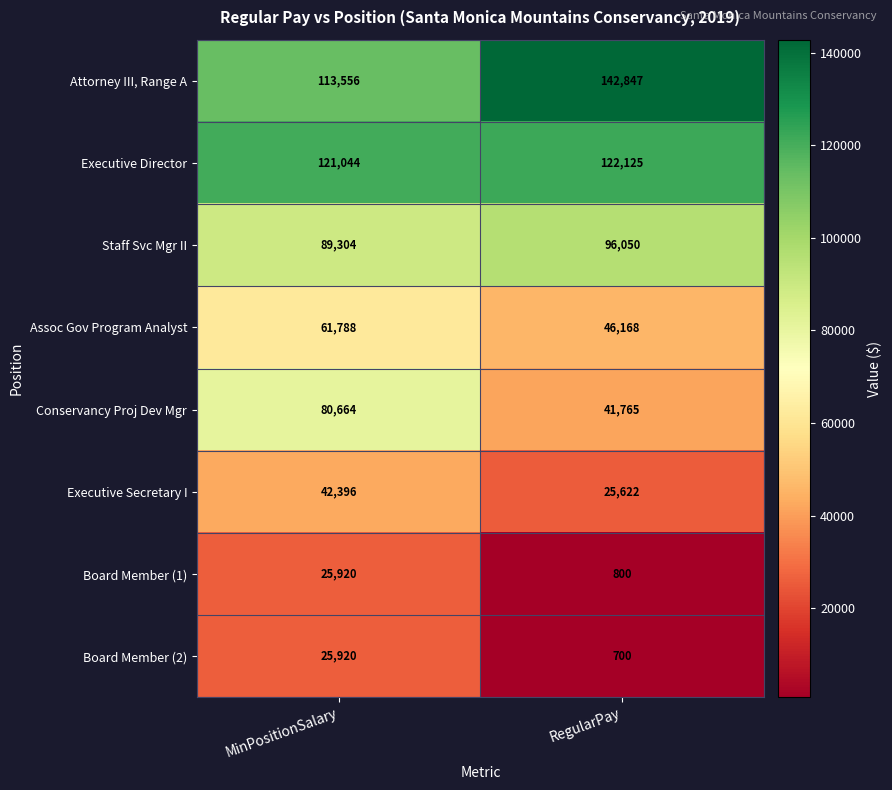

What is the total value across all series at MinPositionSalary?

560592